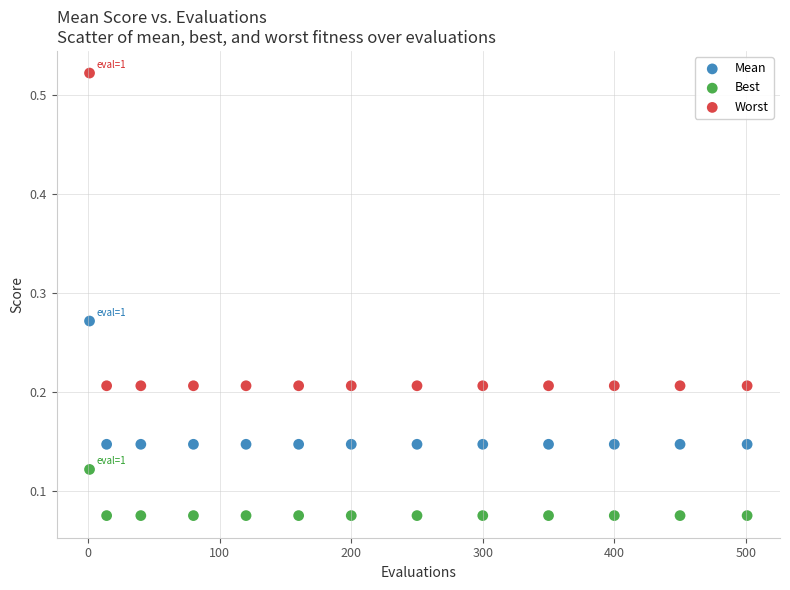

Which series has the widest spread of Y values?

Worst